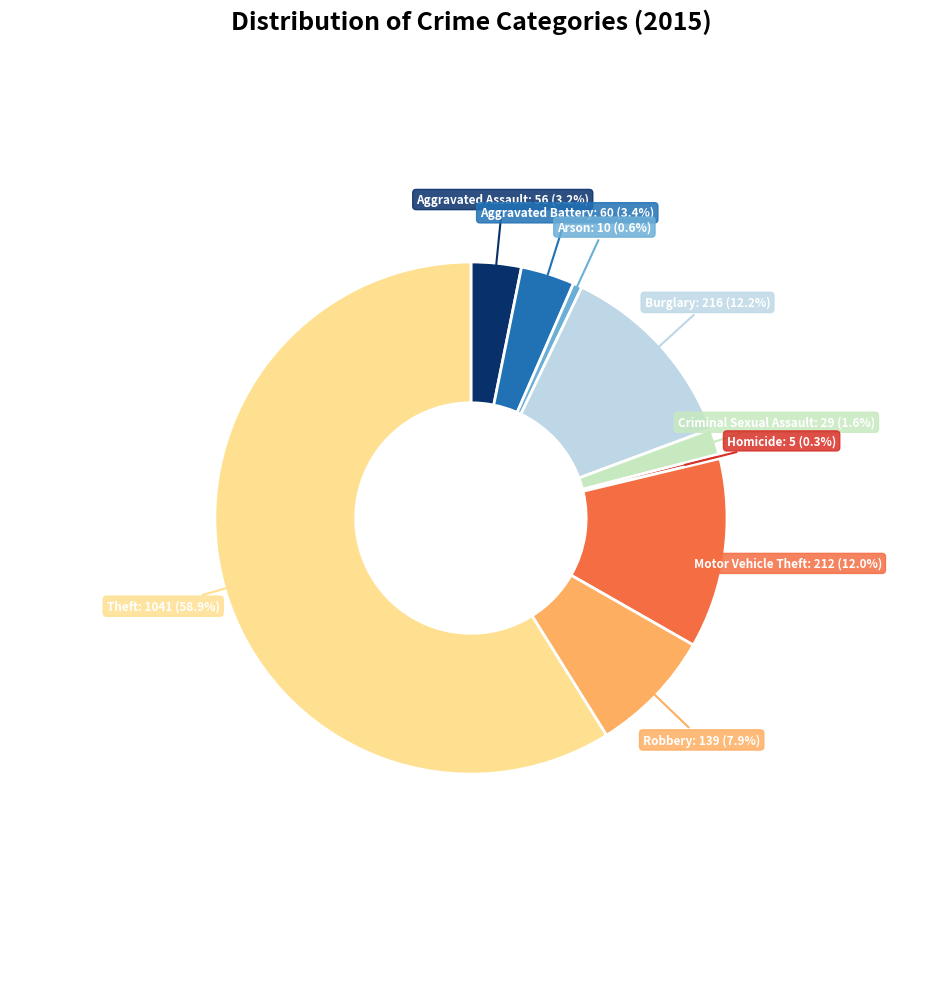

Count the number of slices in the pie.

9